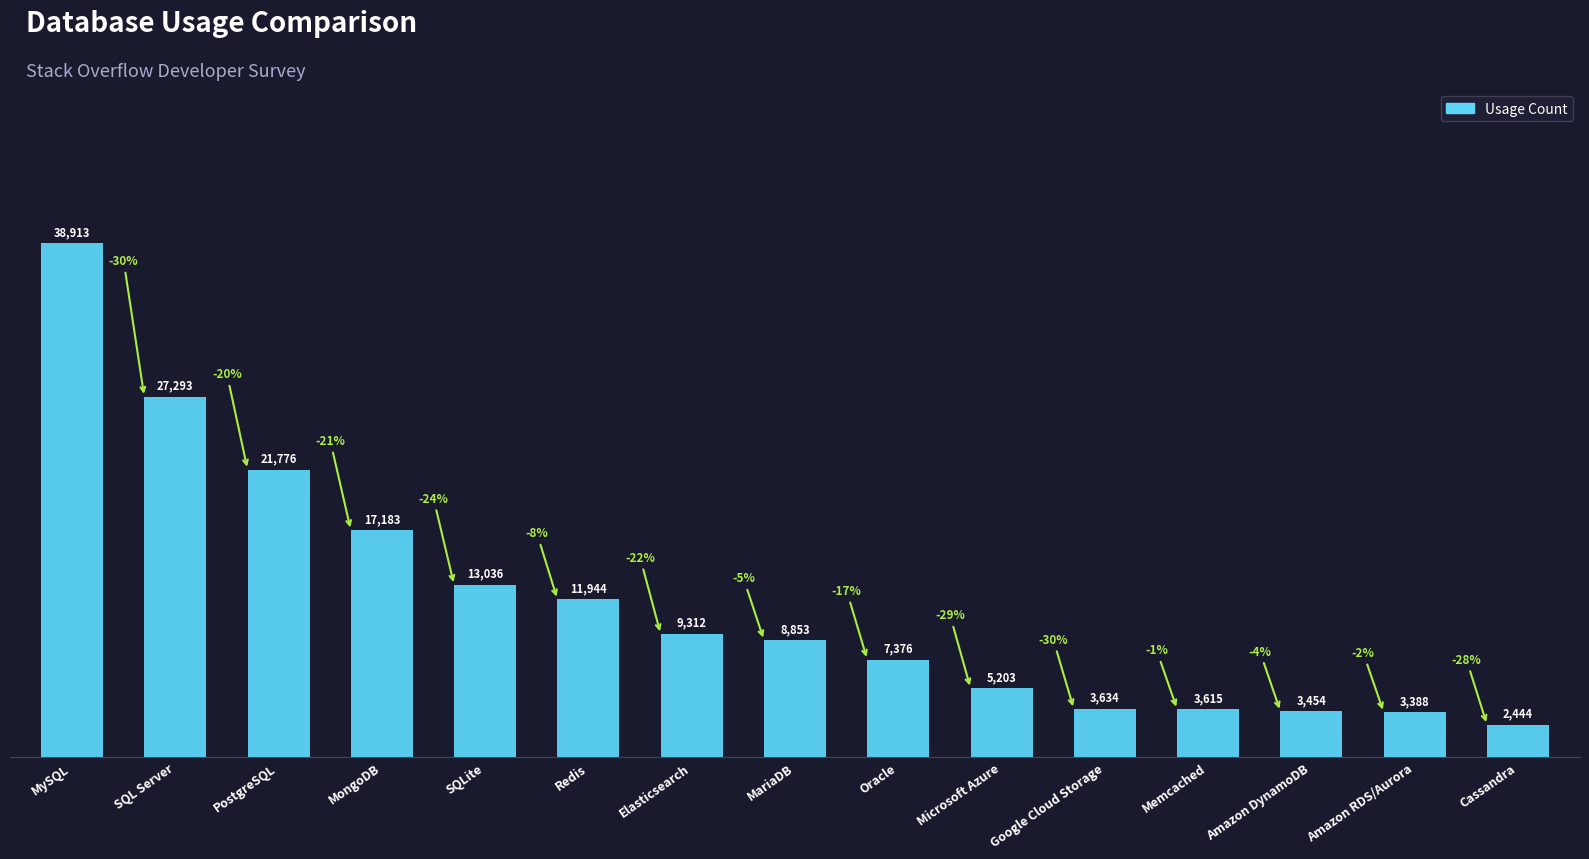

What is the label of the 12th bar from the right?

MongoDB